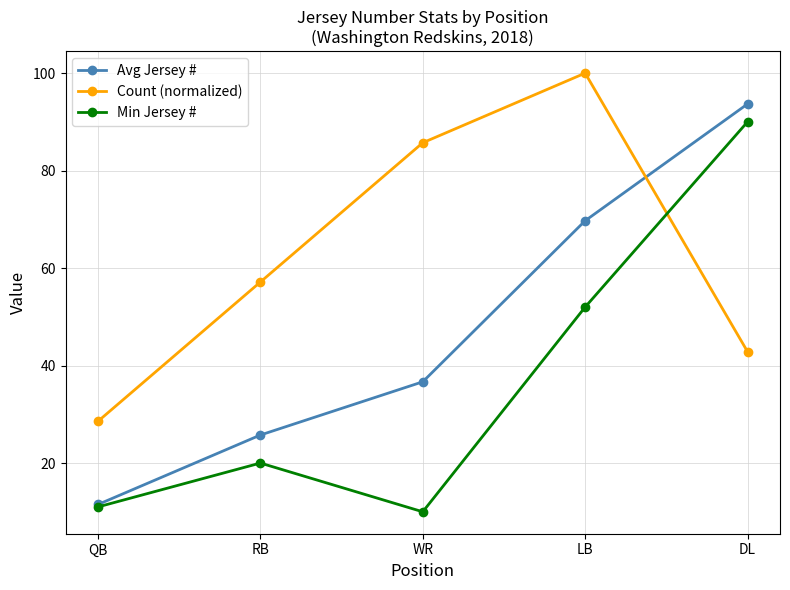

Reading left to right, what are all the values shown in this chart?

Avg Jersey #: QB=11.5	RB=25.8	WR=36.7	LB=69.7	DL=93.7
Count (normalized): QB=28.6	RB=57.1	WR=85.7	LB=100.0	DL=42.9
Min Jersey #: QB=11.0	RB=20.0	WR=10.0	LB=52.0	DL=90.0